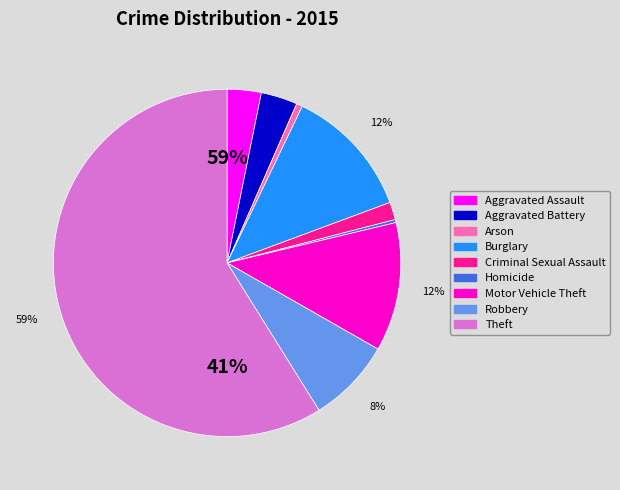

What is the ratio of the value at Burglary to the value at Motor Vehicle Theft?

1.0